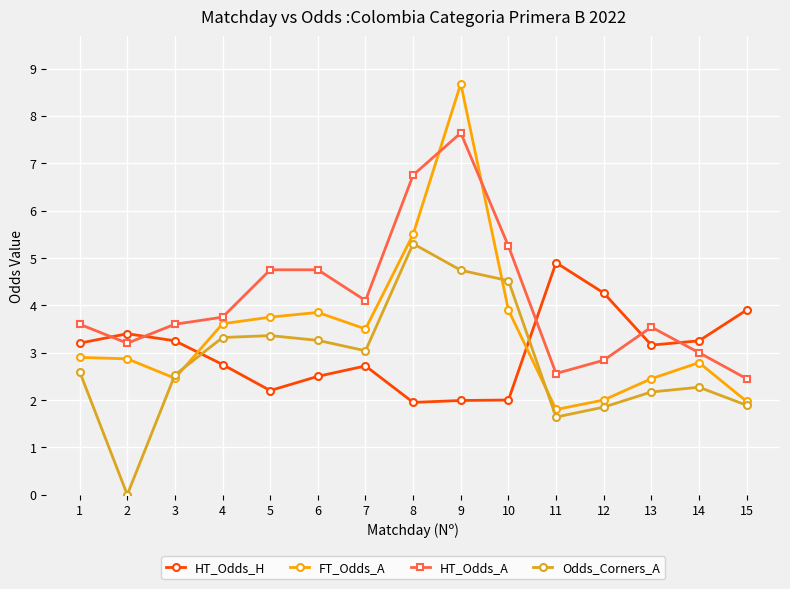

How many times do FT_Odds_A and HT_Odds_A cross each other?

2